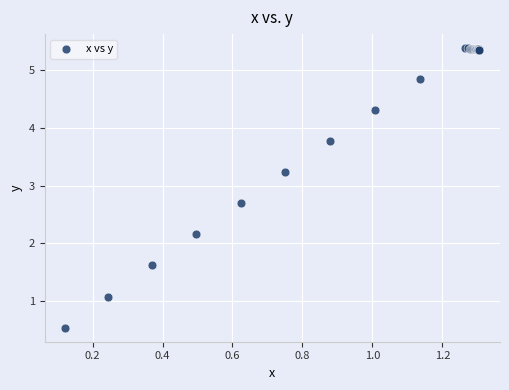

What Y value in the scatter plot is closest to 2?

2.2